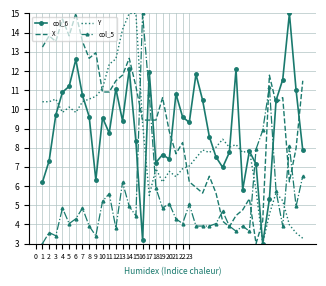

After their last crossing, which series has the higher values: Y or X?

X